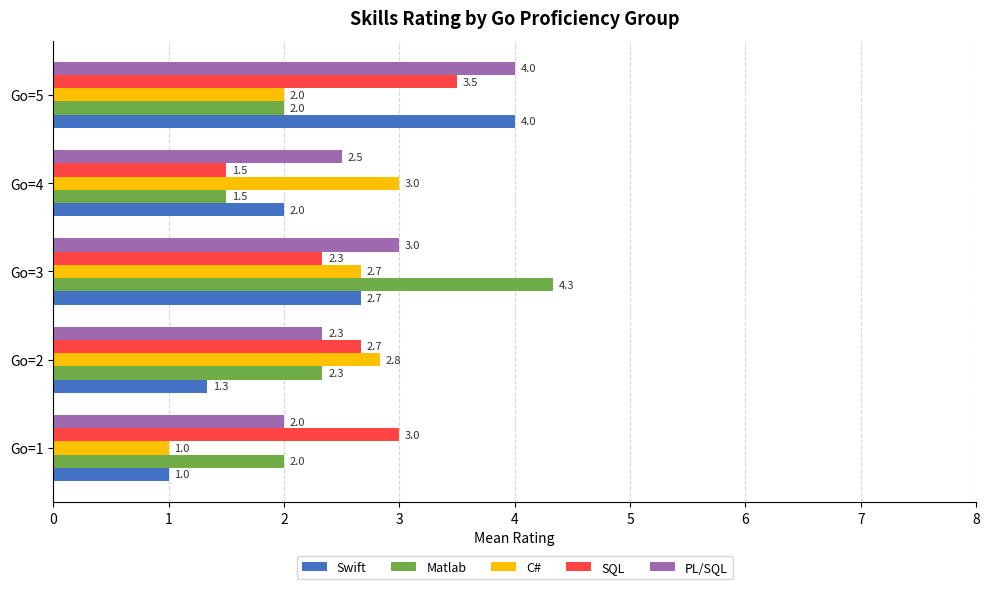

What is the difference between the maximum and minimum values in the SQL series?

2.0